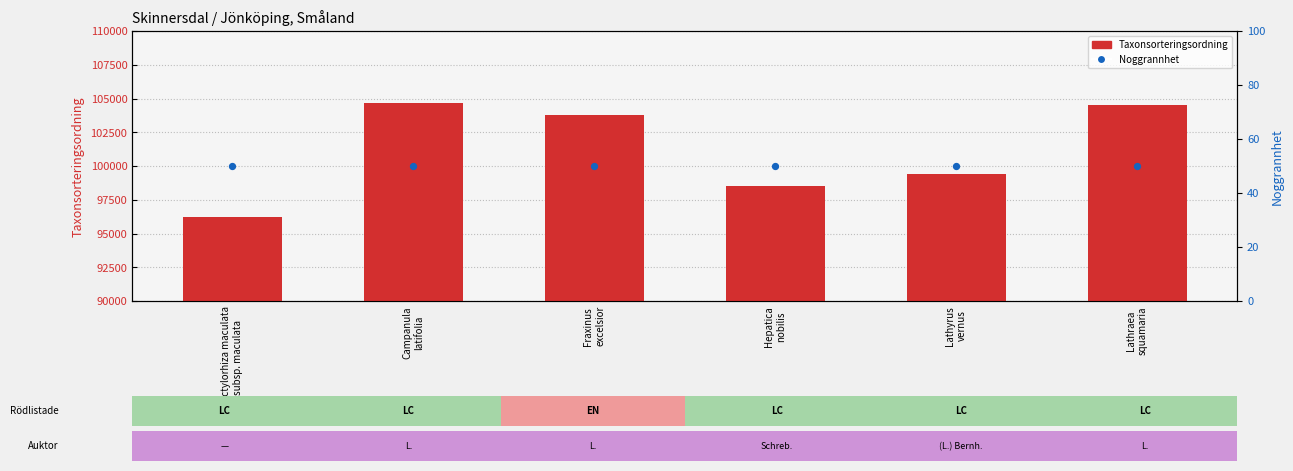

Which series has the largest Y range (max minus min)?

Taxonsorteringsordning